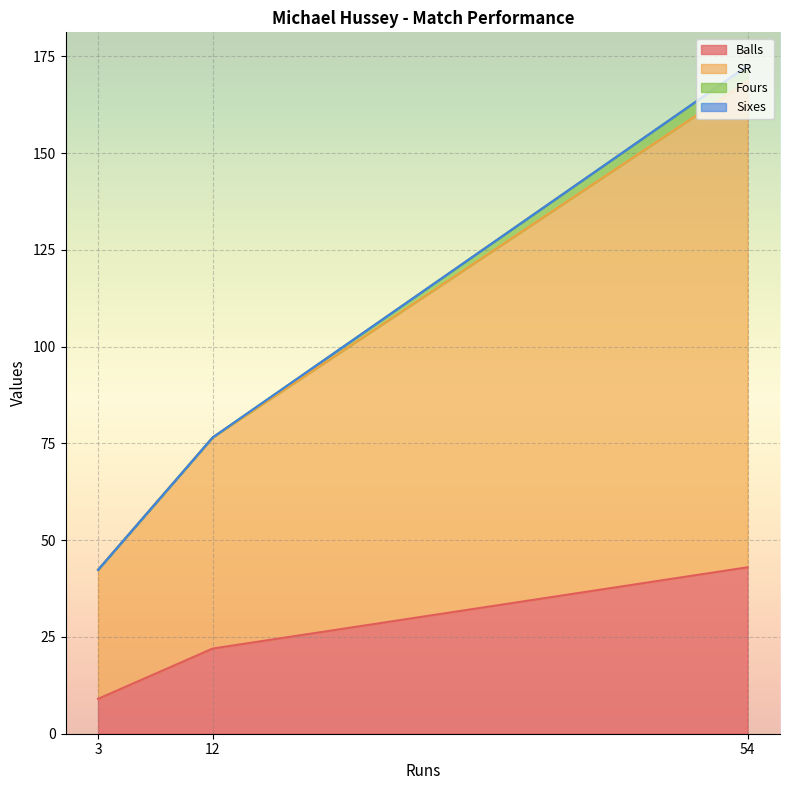

The value of Sixes at 3 is 0.0. True or false?

True